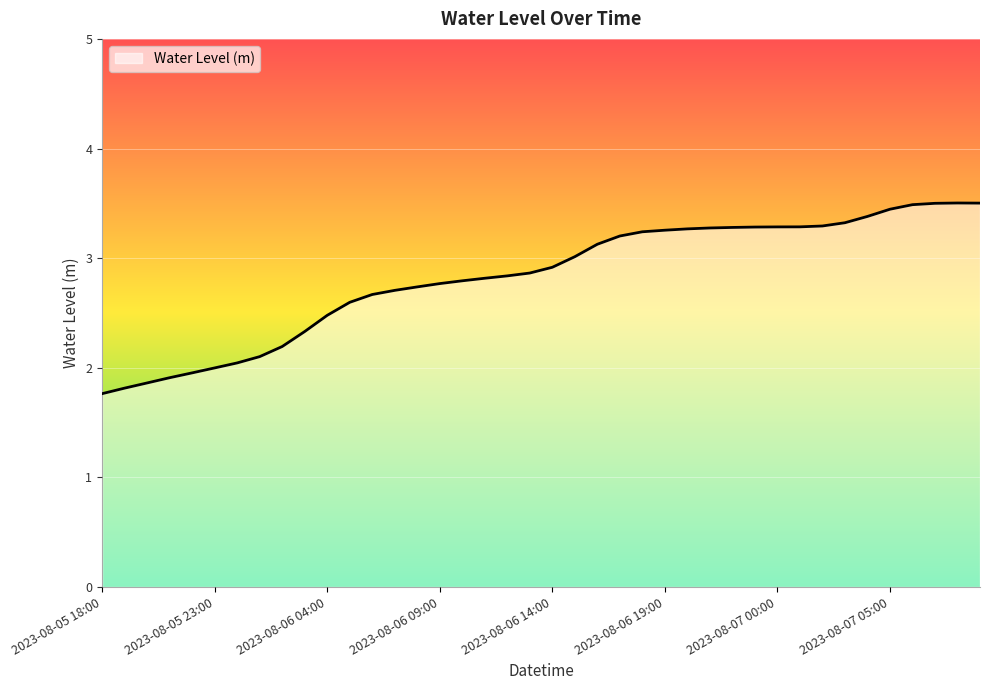

Does the chart have visible grid lines?

Yes